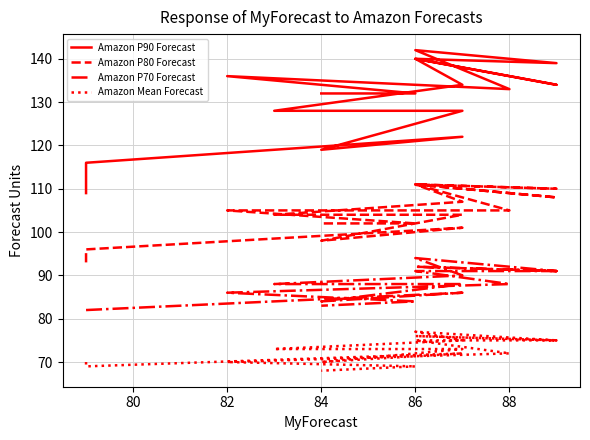

What are all the series names shown in the legend?

Amazon P90 Forecast, Amazon P80 Forecast, Amazon P70 Forecast, Amazon Mean Forecast